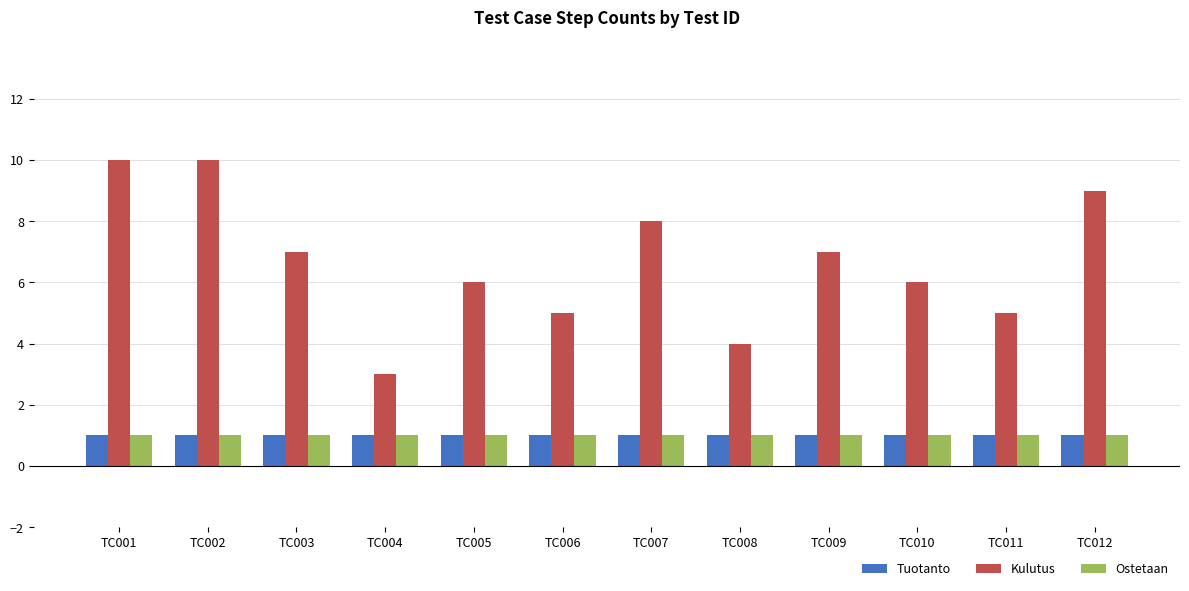

Is it true that Tuotanto equals 2 at TC002?

False